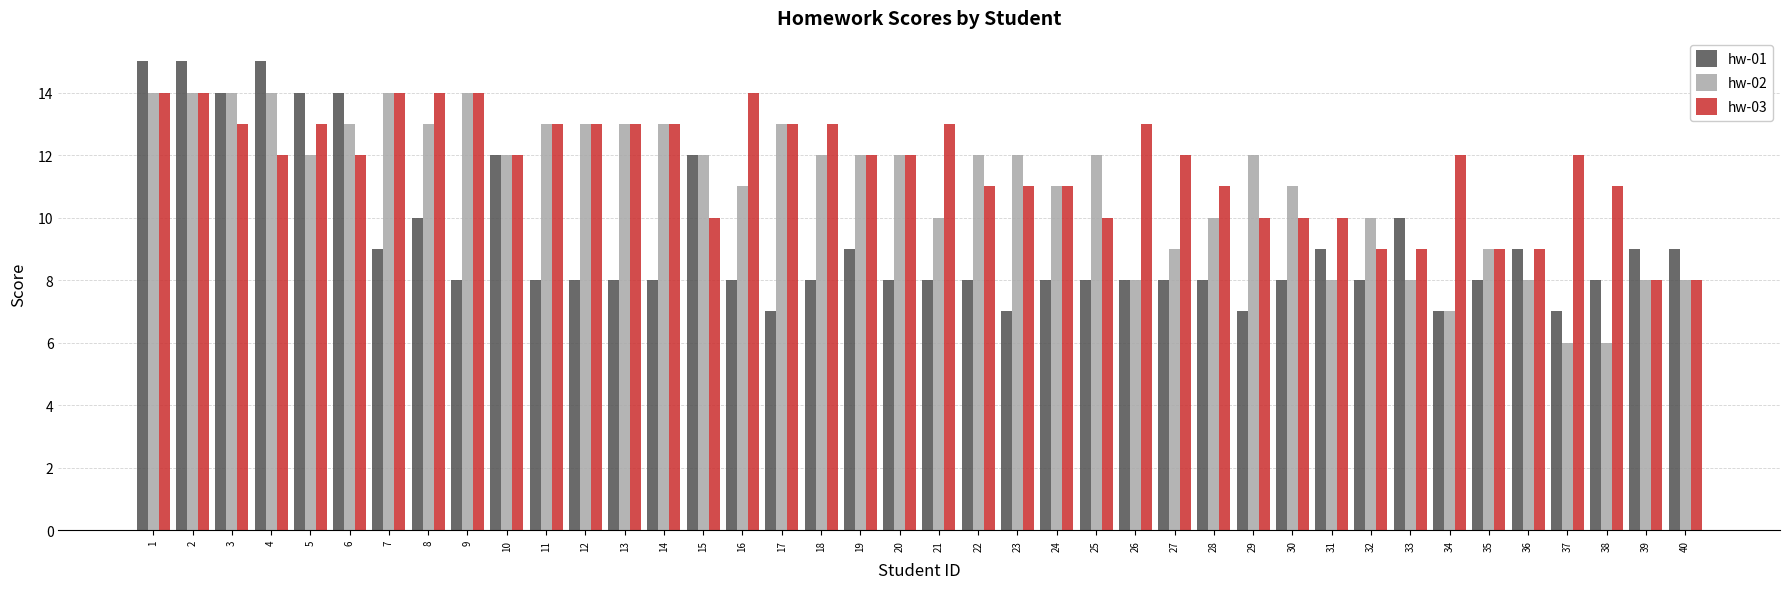

What is the smallest value displayed?

6